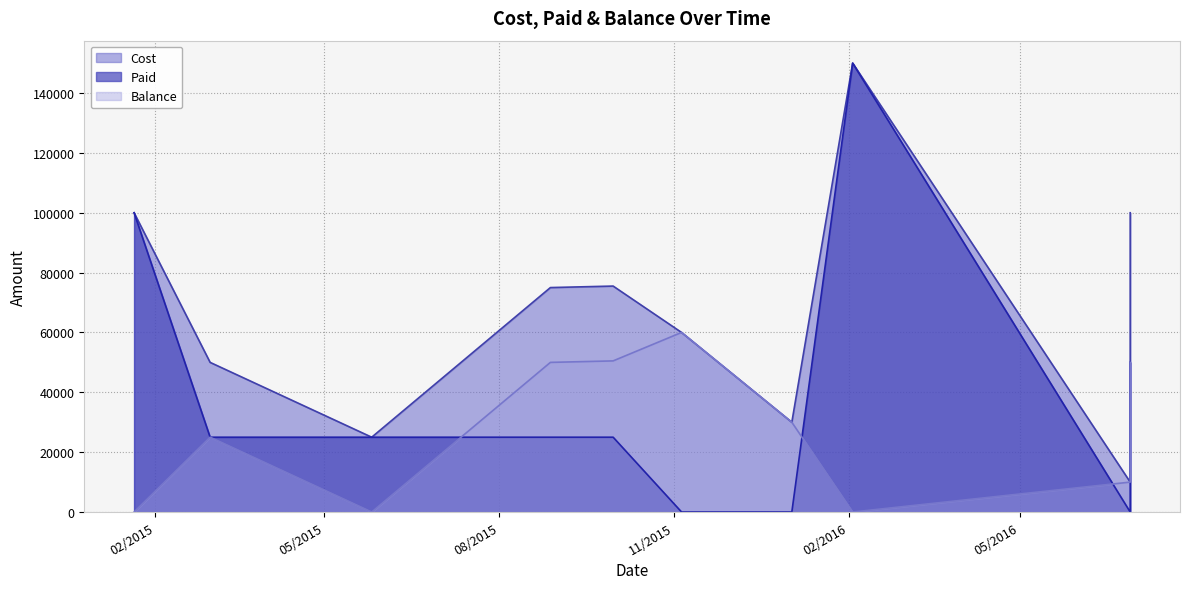

Between 02/03/2015 and 28/06/2016, which series saw the biggest shift?

Cost